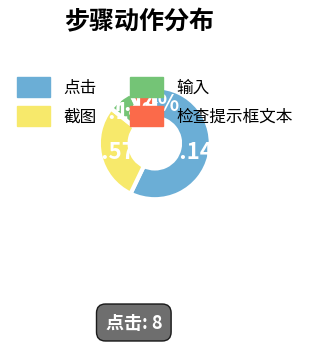

What is the largest slice in the pie chart?

点击